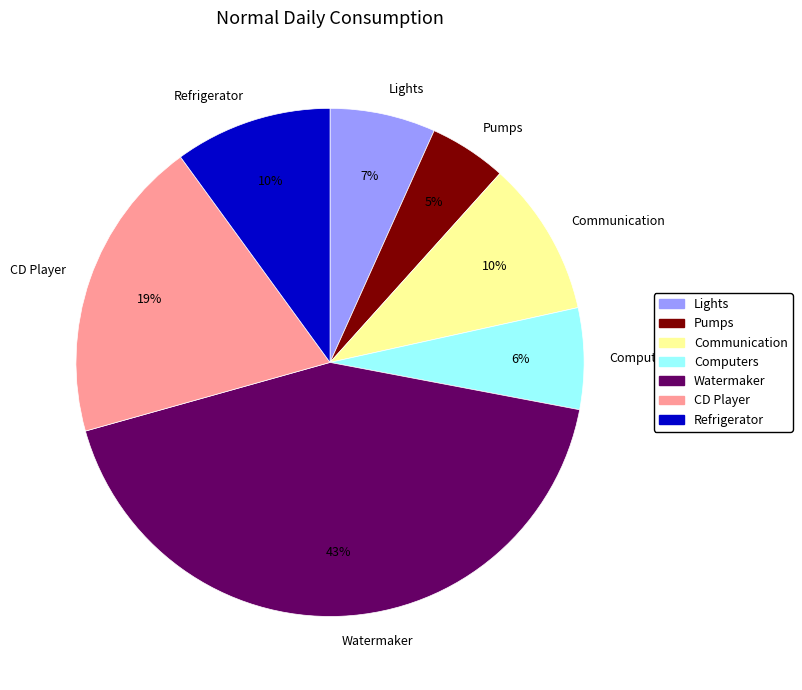

Between Lights and Watermaker, which is larger?

Watermaker